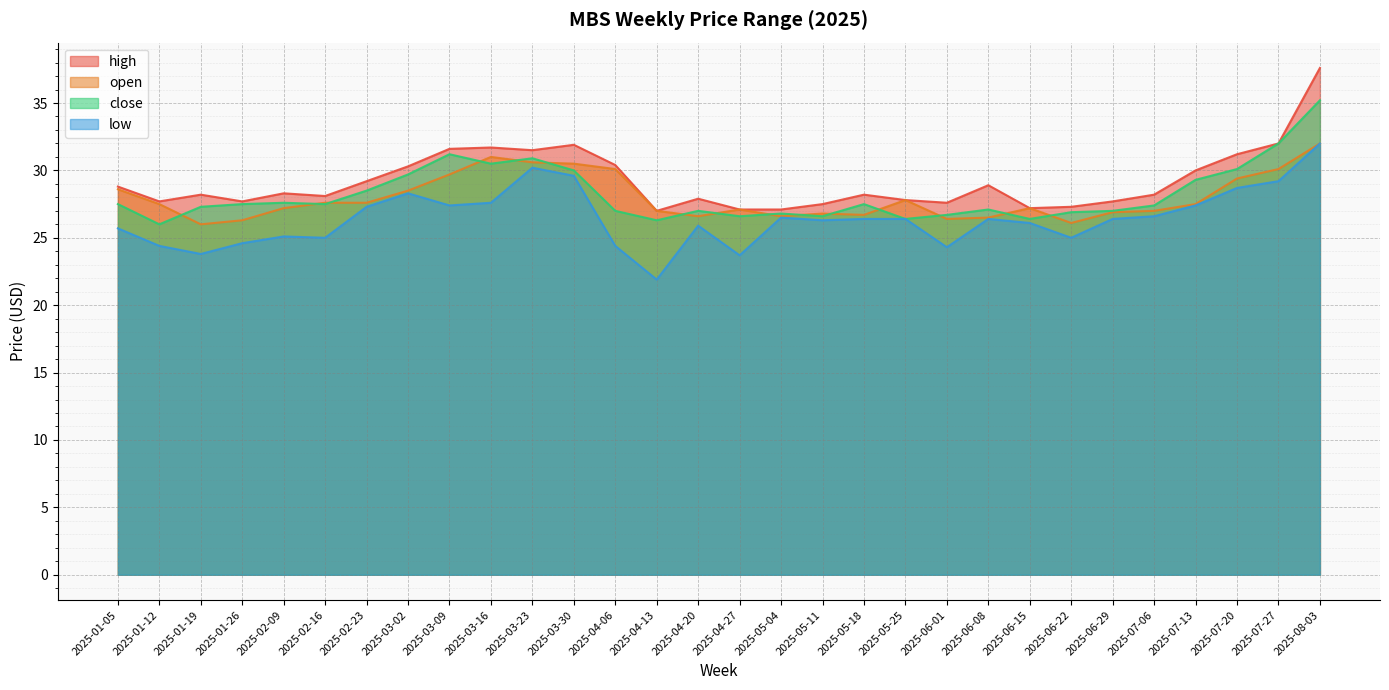

What are all the series names shown in the legend?

high, open, close, low